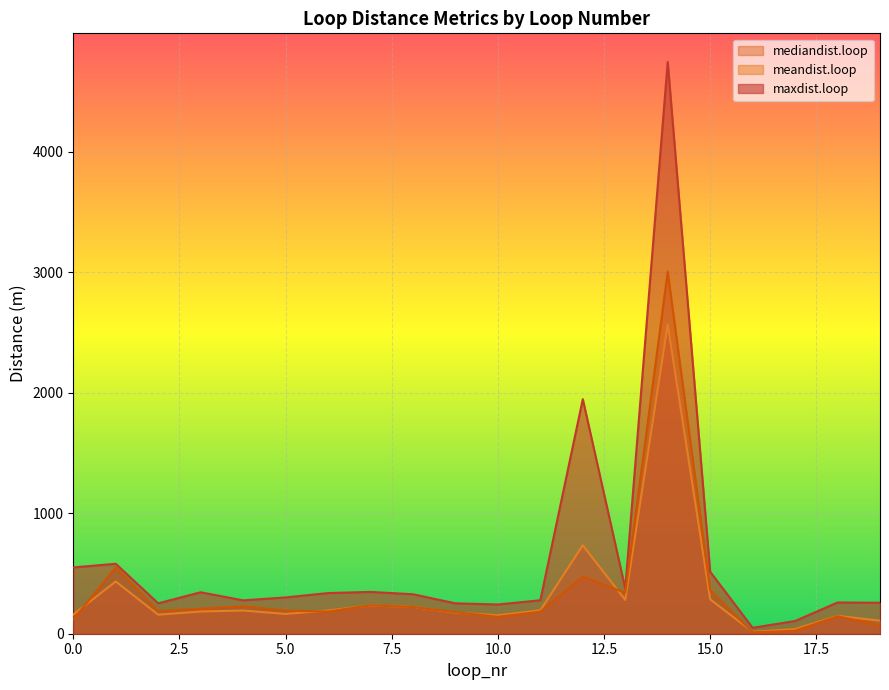

True or false: maxdist.loop and mediandist.loop intersect in this chart.

False